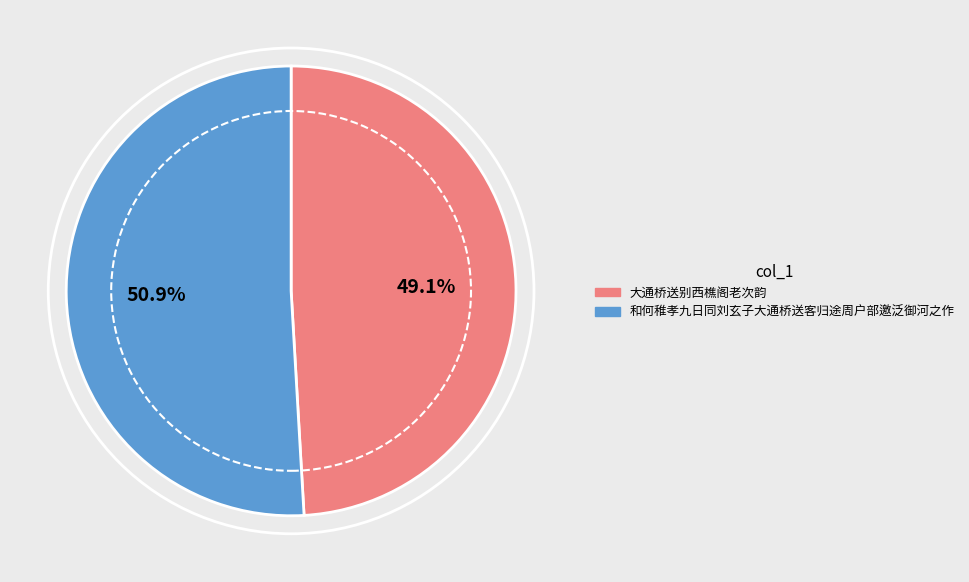

True or false: 和何稚孝九日同刘玄子大通桥送客归途周户部邀泛御河之作 accounts for 51% of the total.

True